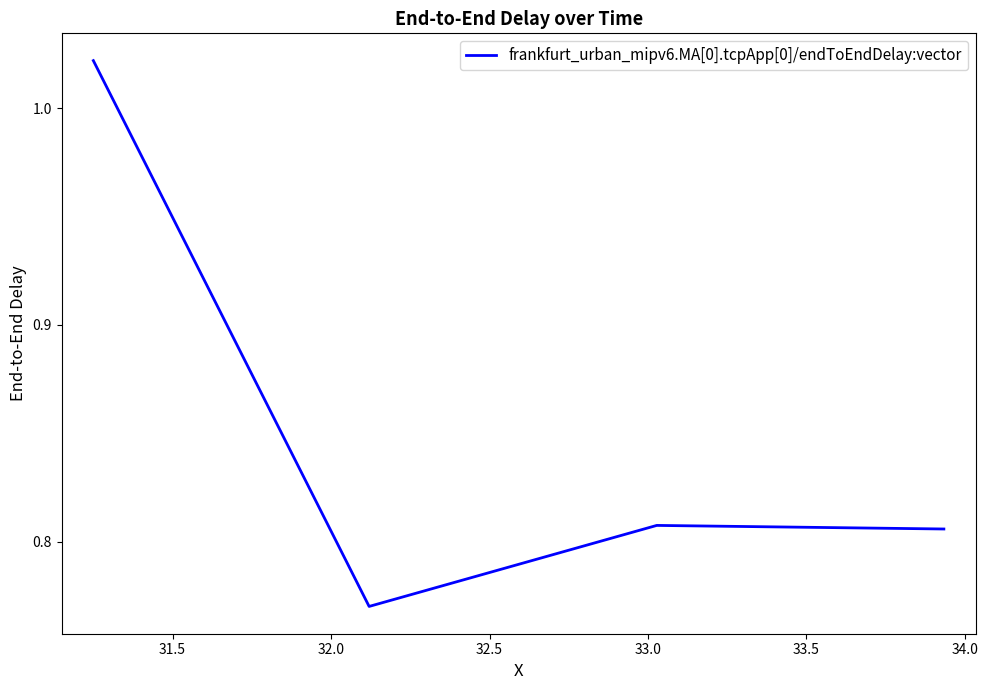

What is the difference between the maximum and minimum values?

0.3